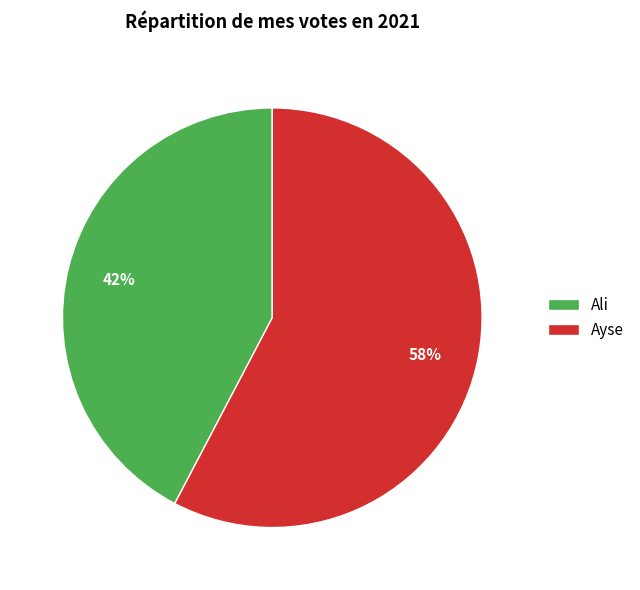

Does any single category account for the majority?

Yes